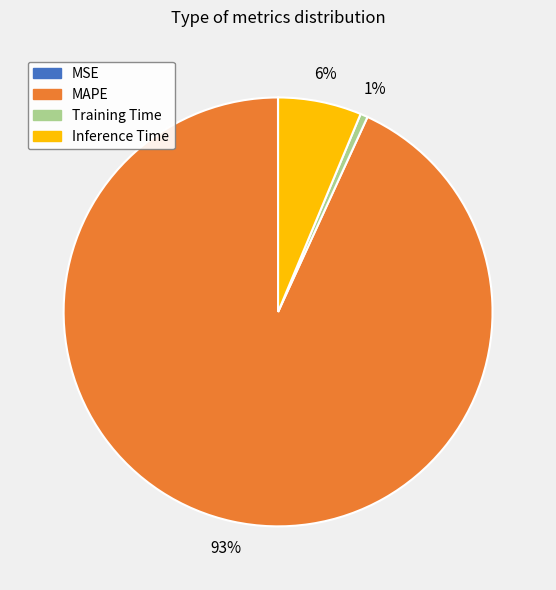

To the nearest percent, what is the difference between the largest and smallest slice percentages?

93%